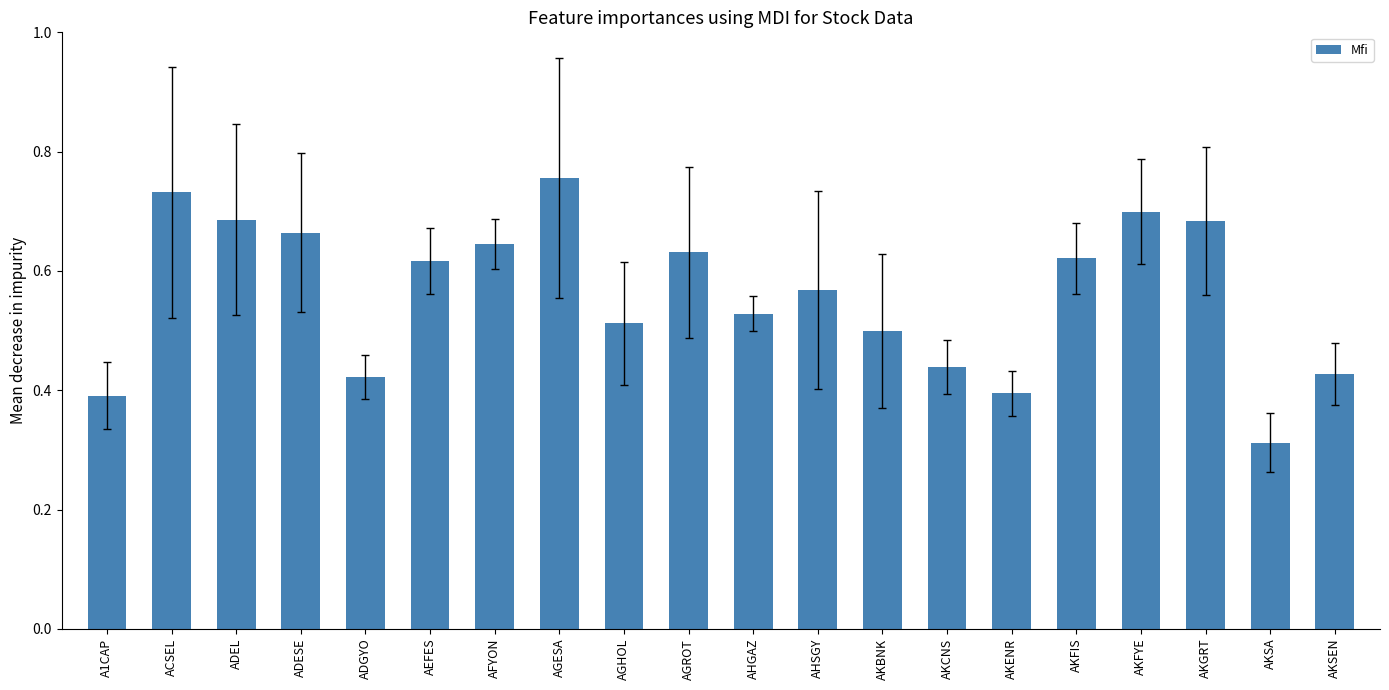

The value at AKSA is 0.5. True or false?

False